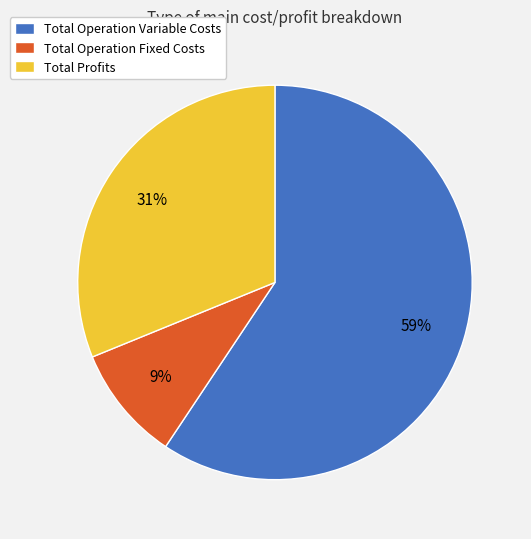

What is the majority slice?

Total Operation Variable Costs